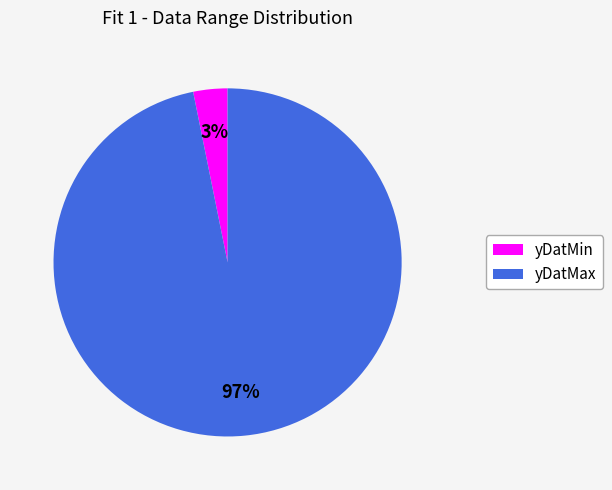

Which category accounts for the majority?

yDatMax